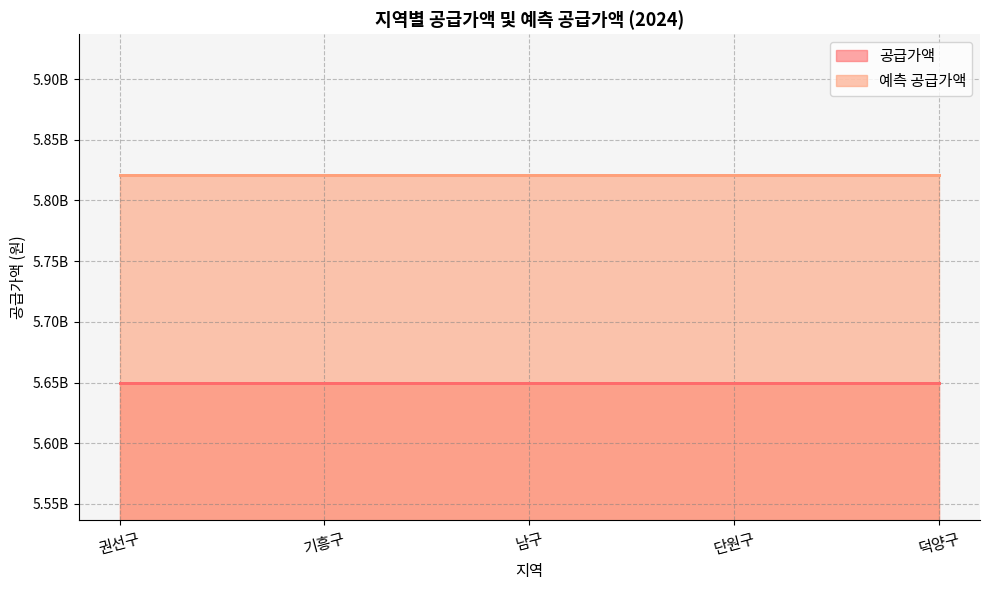

Which series changed the most between 기흥구 and 단원구?

공급가액